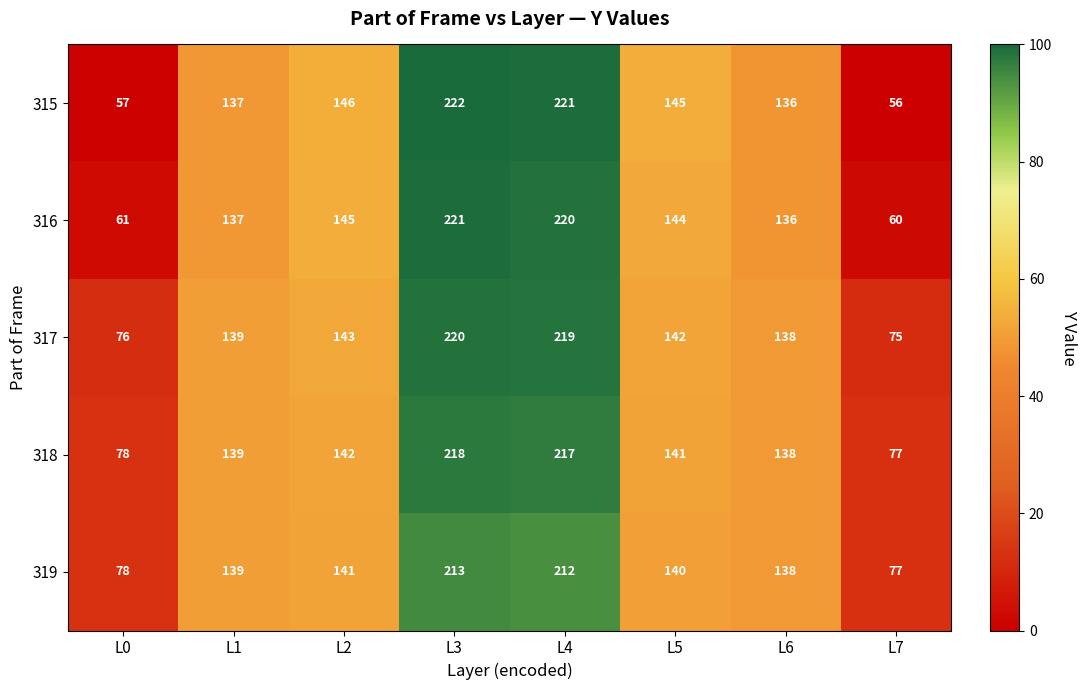

What is the difference between the maximum and minimum values in the 318 series?

141